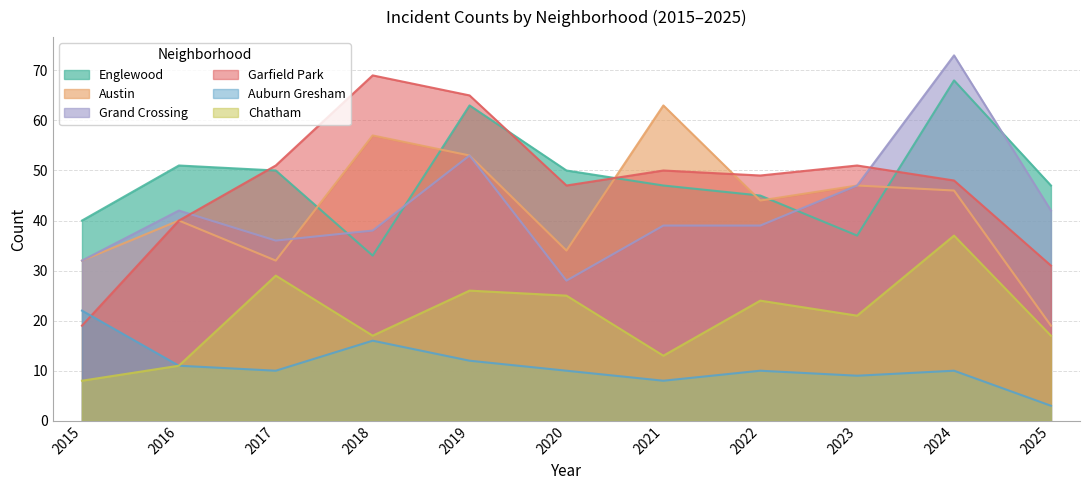

Rank the categories by Auburn Gresham value from highest to lowest.

2015, 2018, 2019, 2016, 2017, 2020, 2022, 2024, 2023, 2021, 2025